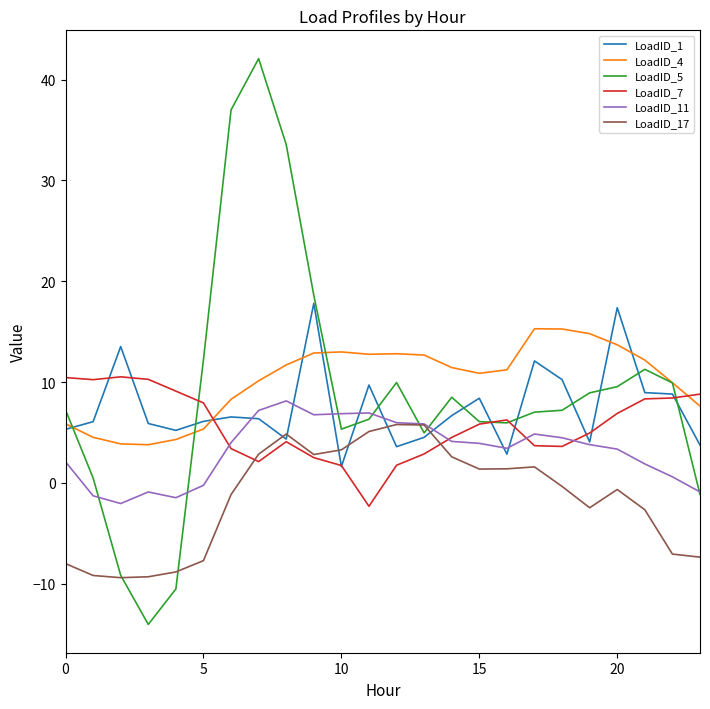

How many values in LoadID_17 are below zero?

13